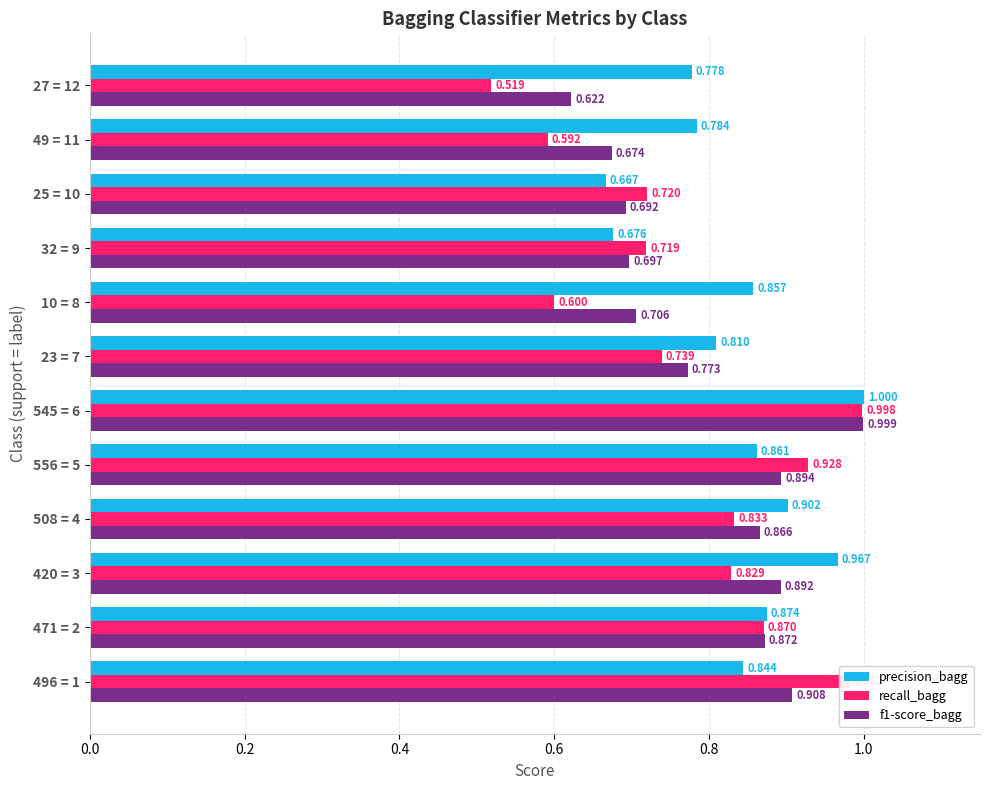

Which category has the highest value across all series?

545 = 6